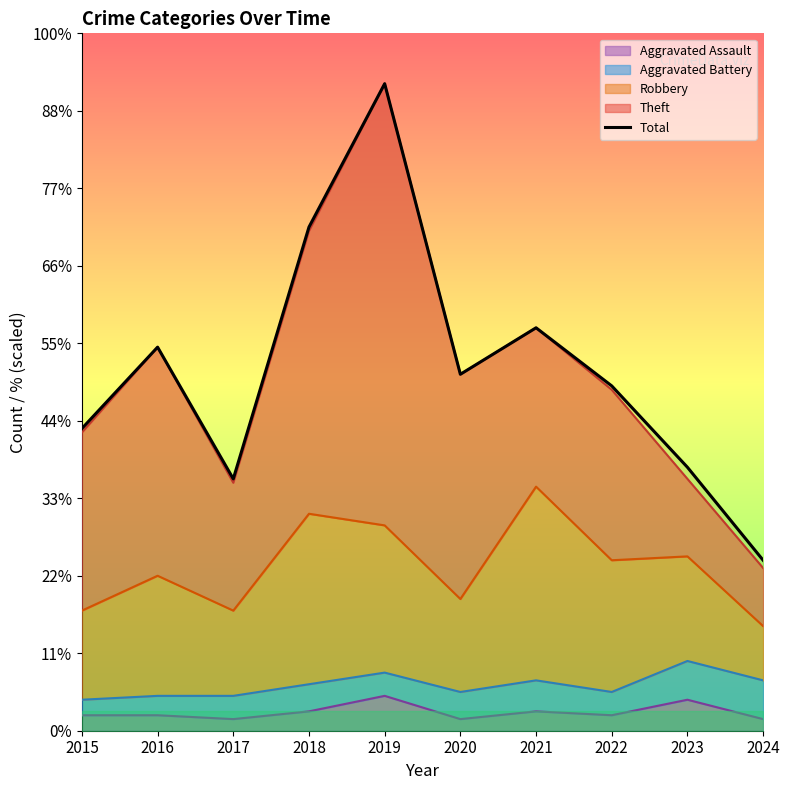

What is the maximum value shown in the chart?

167